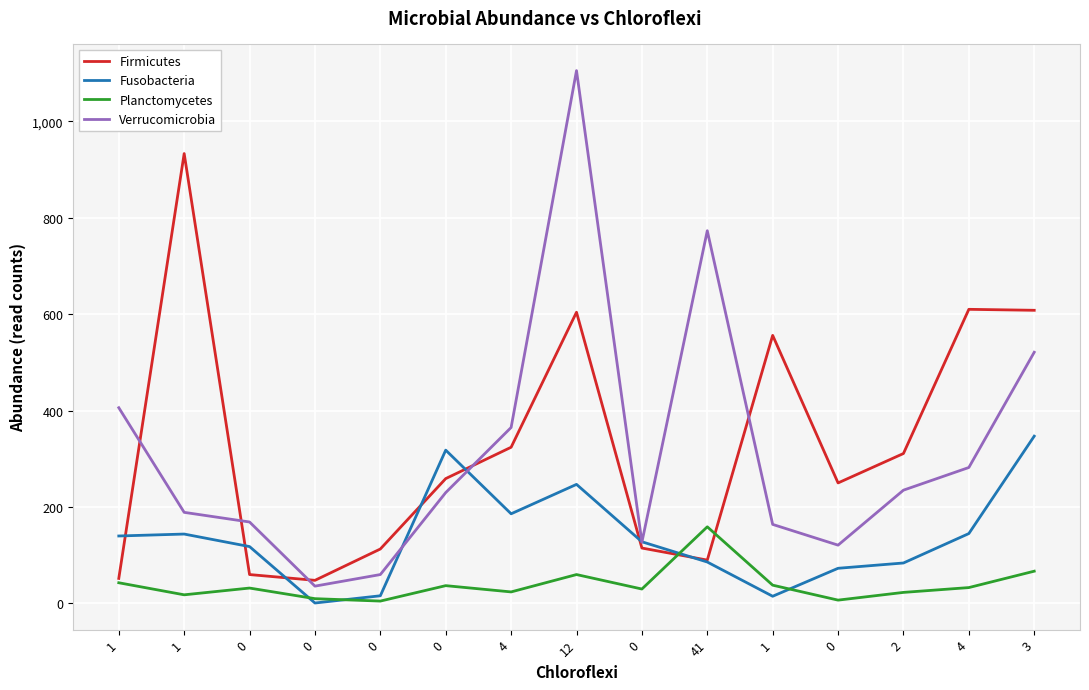

Does the chart have visible grid lines?

Yes